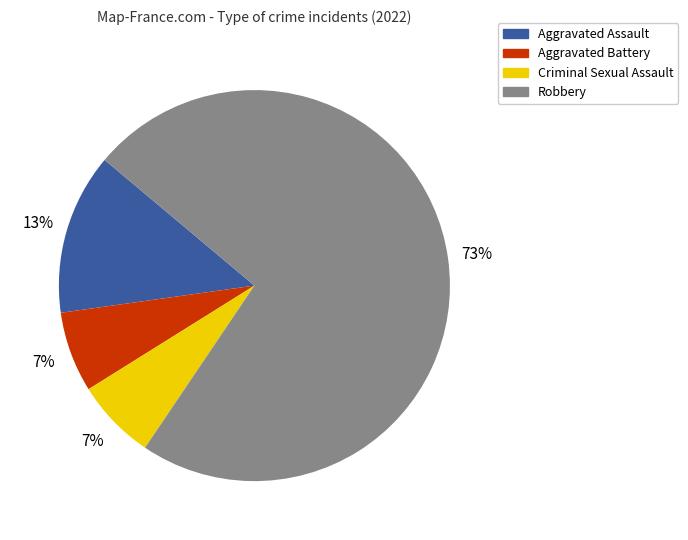

Between Robbery and Aggravated Assault, which is larger?

Robbery